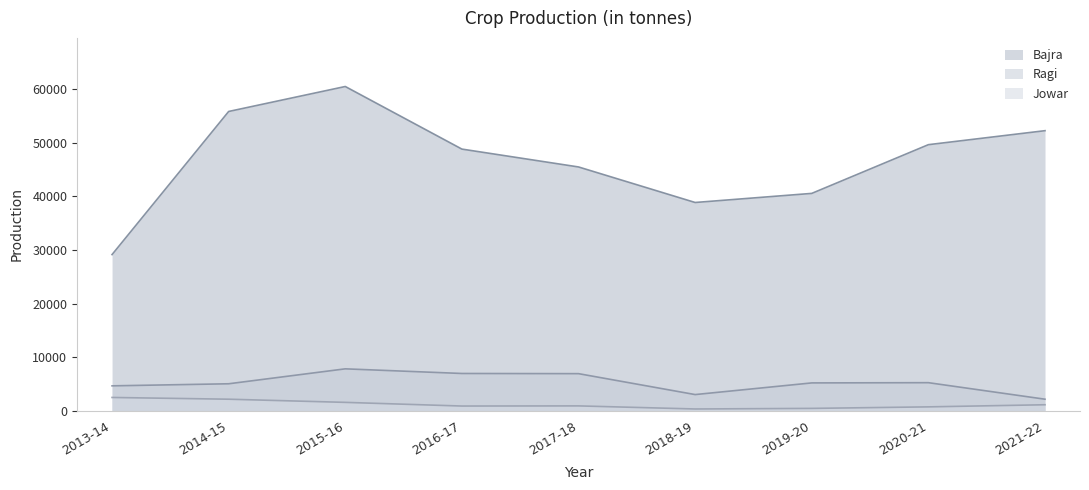

At which category does the chart reach its peak across all series?

2015-16